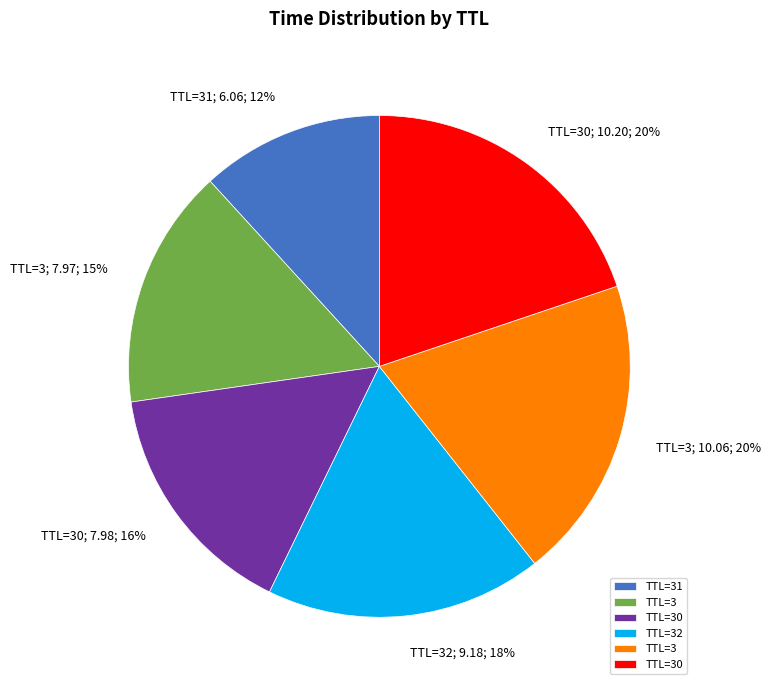

To the nearest percent, what is the average slice percentage?

17%